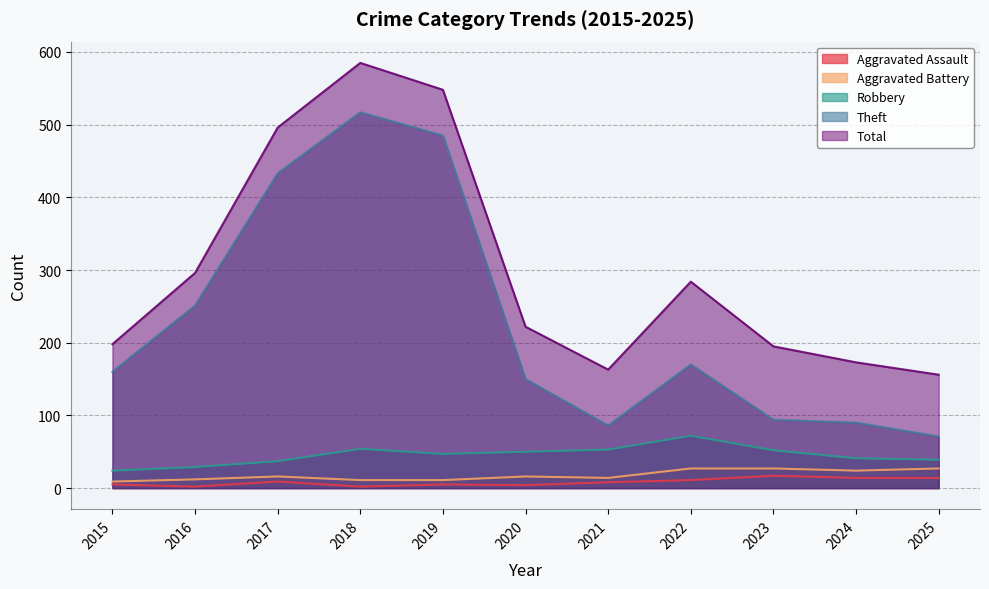

Reading left to right, extract all data points from this chart.

Aggravated Assault: 2015=5	2016=2	2017=9	2018=2	2019=5	2020=4	2021=8	2022=11	2023=17	2024=14	2025=14
Aggravated Battery: 2015=9	2016=12	2017=16	2018=11	2019=11	2020=16	2021=14	2022=27	2023=27	2024=24	2025=27
Robbery: 2015=24	2016=29	2017=37	2018=54	2019=47	2020=50	2021=53	2022=72	2023=52	2024=41	2025=39
Theft: 2015=160	2016=251	2017=433	2018=517	2019=485	2020=150	2021=86	2022=170	2023=94	2024=90	2025=71
Total: 2015=198	2016=296	2017=496	2018=585	2019=548	2020=222	2021=163	2022=284	2023=195	2024=173	2025=156